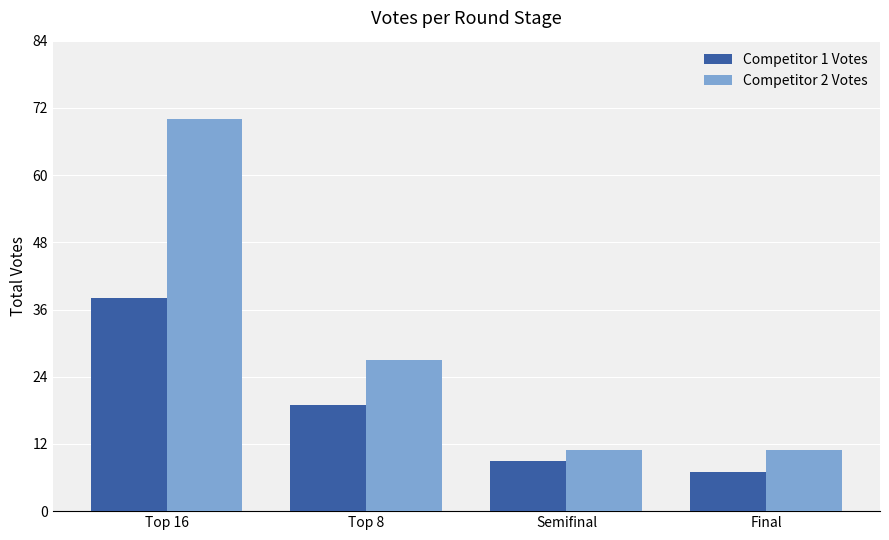

What is the lowest value of the Competitor 2 Votes series?

11